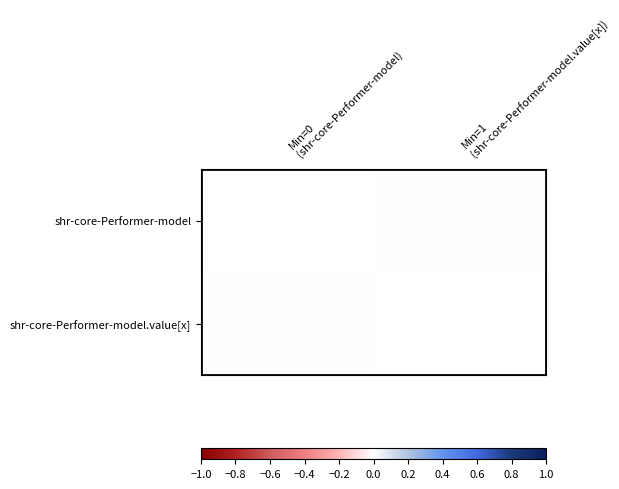

True or false: shr-core-Performer-model.value[x] has a value of 0.0 at Min=0 (shr-core-Performer-model).

True